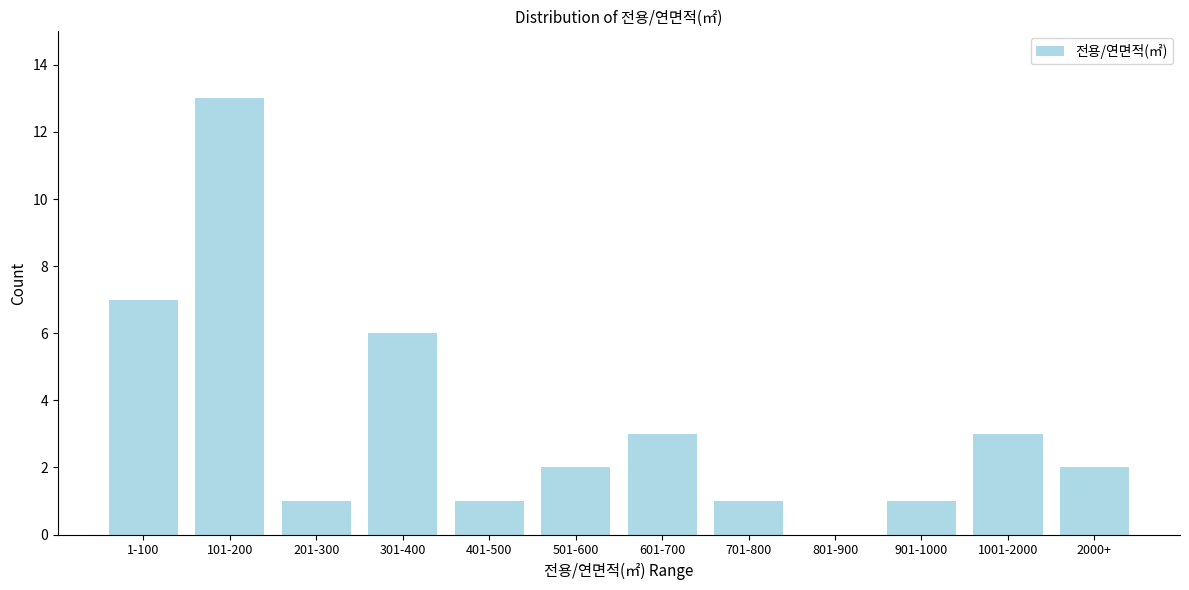

Reading left to right, what are all the values shown in this chart?

1-100=7	101-200=13	201-300=1	301-400=6	401-500=1	501-600=2	601-700=3	701-800=1	801-900=0	901-1000=1	1001-2000=3	2000+=2